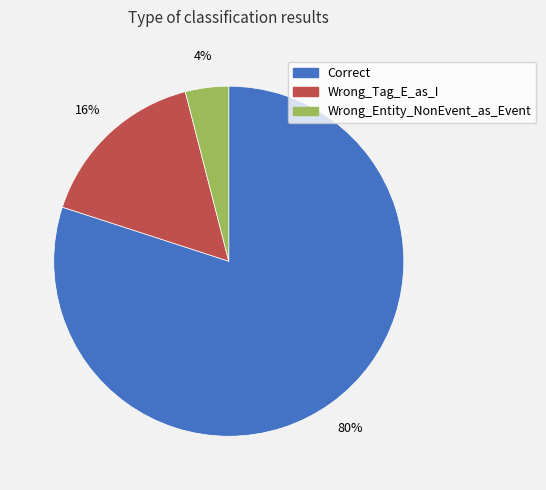

Between Wrong_Tag_E_as_I and Correct, which is larger?

Correct